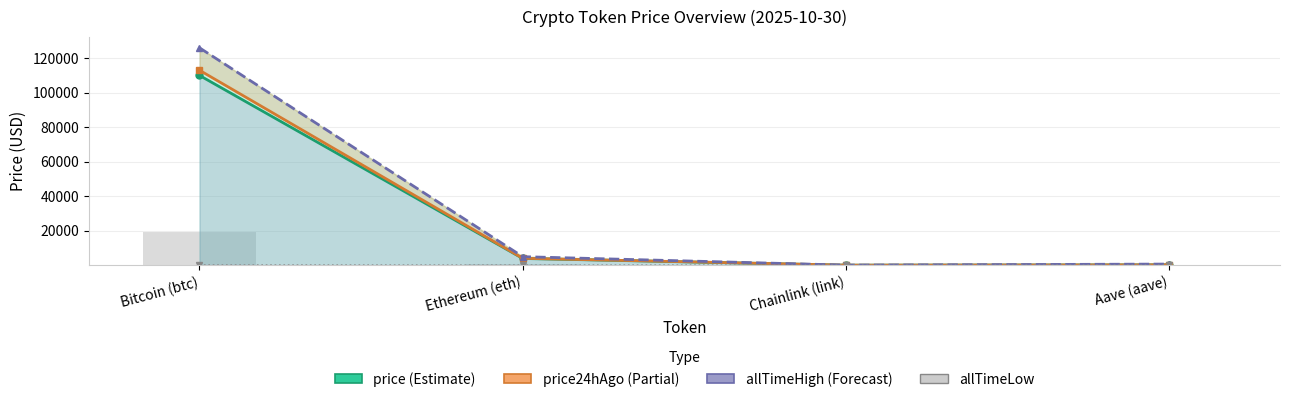

Reading right to left, what are all the values shown in this chart?

price (current): 225.2	17.9	3899.6	110060.0
price24hAgo: 227.9	18.0	3999.2	113061.0
allTimeHigh: 661.7	52.7	4946.1	126080.0
allTimeLow: 26.0	0.1	0.4	67.8